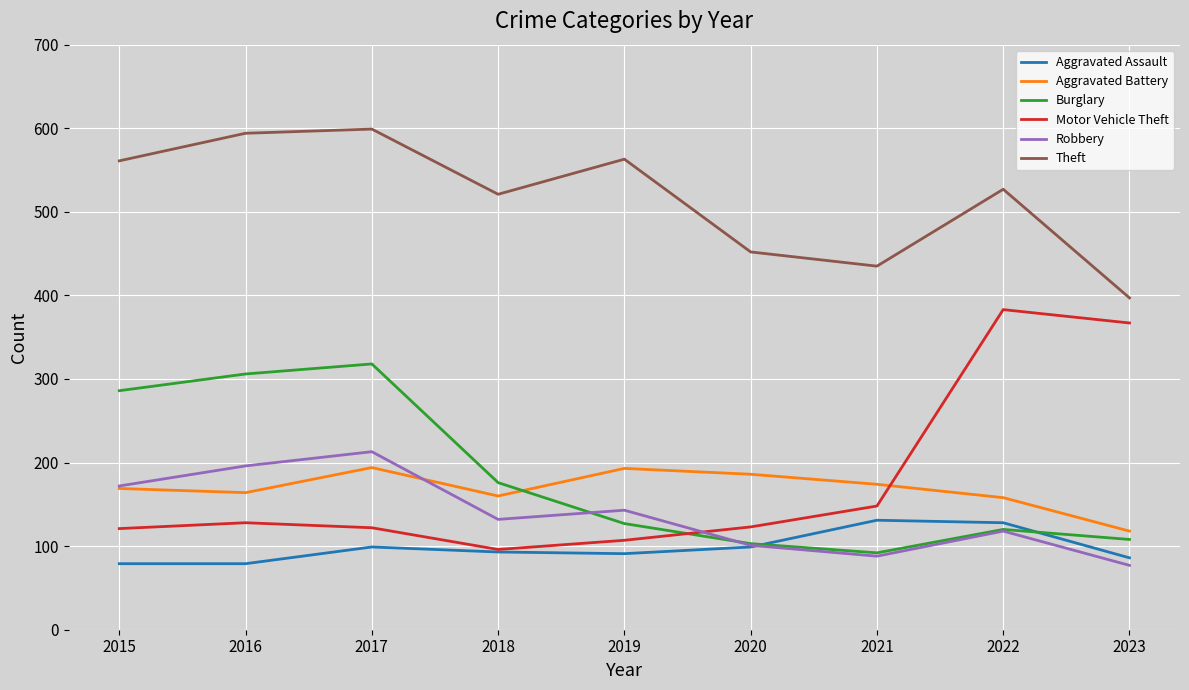

After their last crossing, which series has the higher values: Aggravated Assault or Burglary?

Burglary